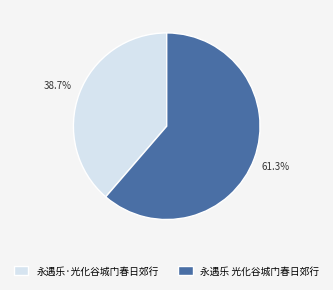

What is the smallest slice in the pie chart?

永遇乐·光化谷城门春日郊行